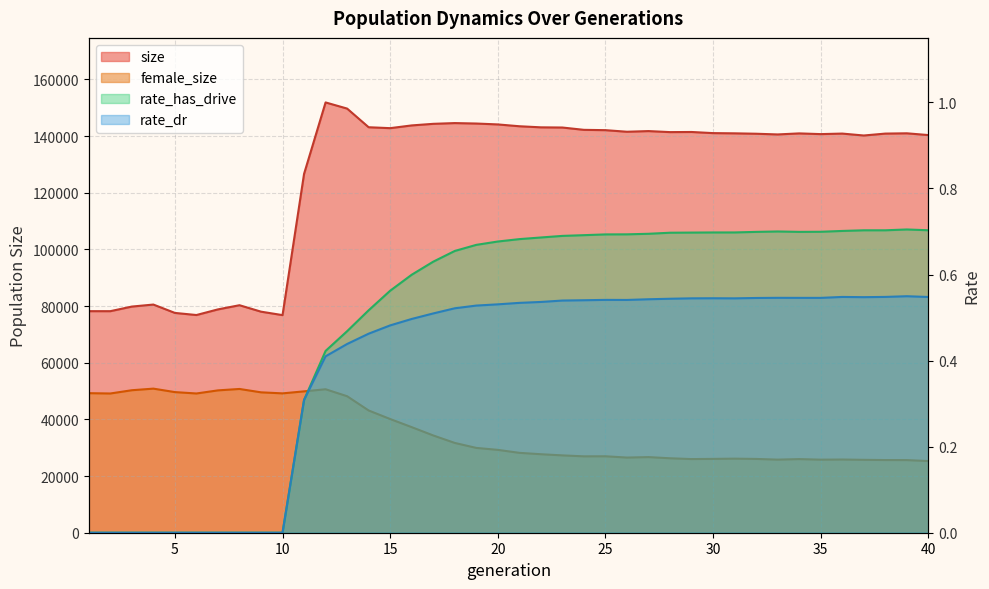

How many categories are shown in the chart?

40